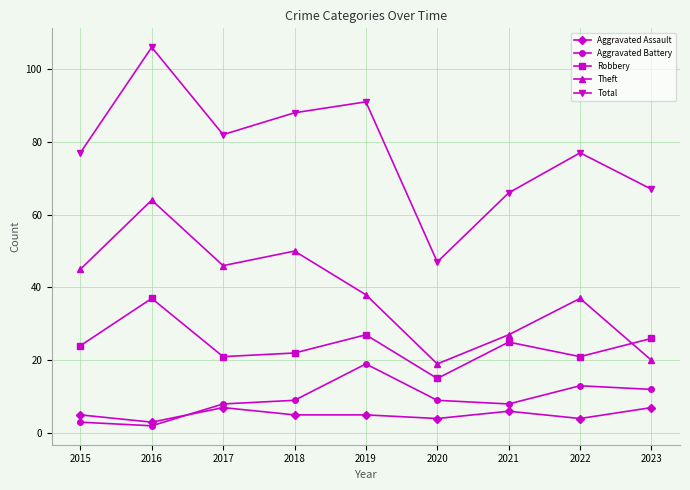

How many interior local peaks does the Total series have?

3